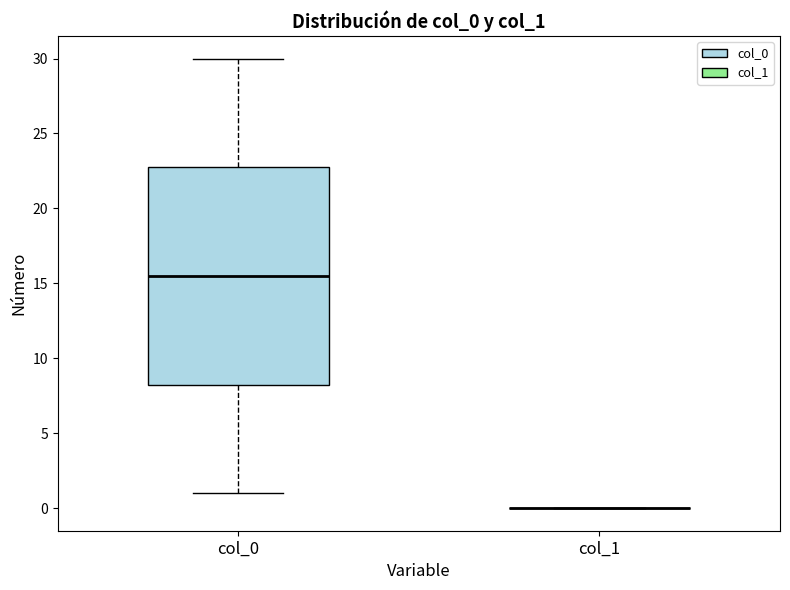

Which box is the tallest, from its lower edge to its upper edge?

col_0